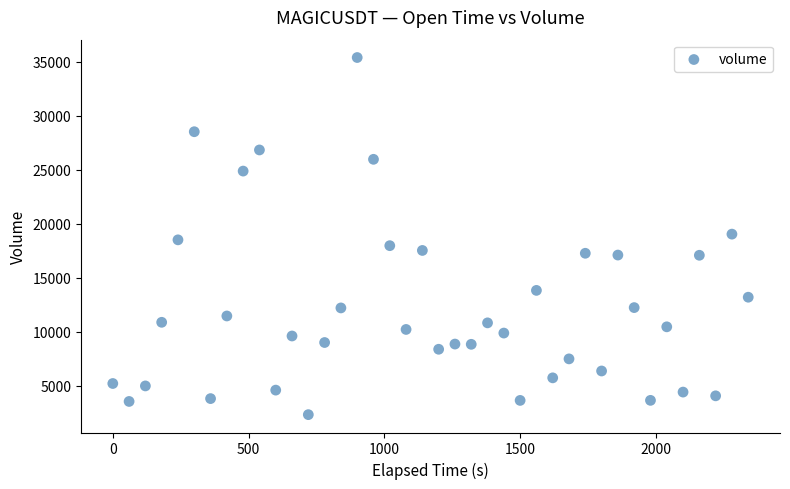

What is the range of Y values (max minus min)?

33057.7